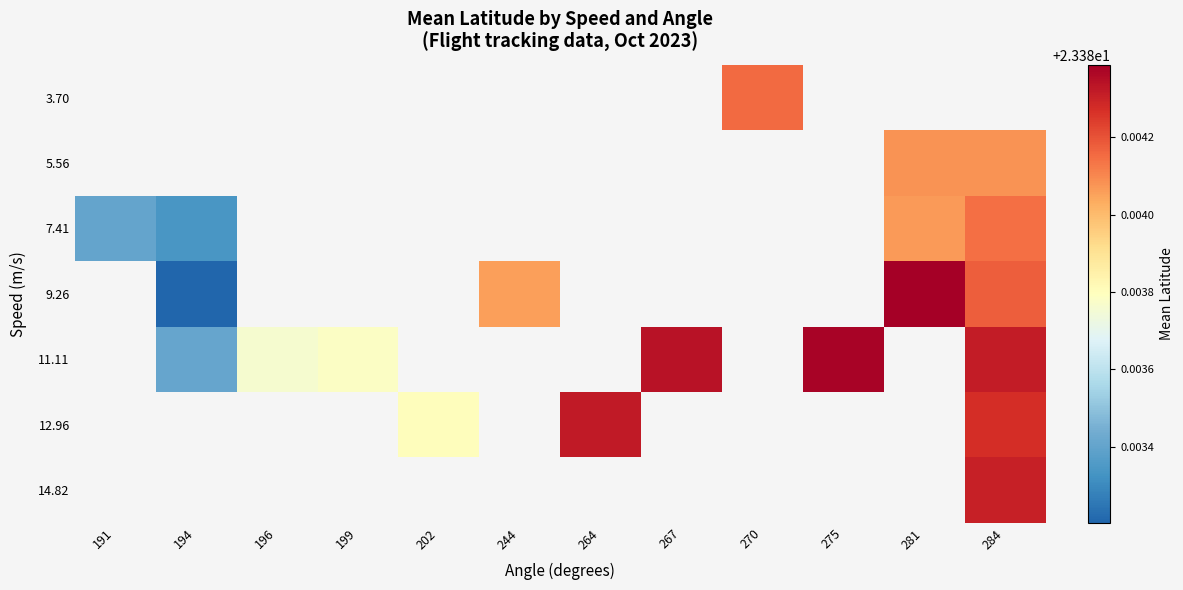

Count the 11.11 values in the range 23 to 24.

6